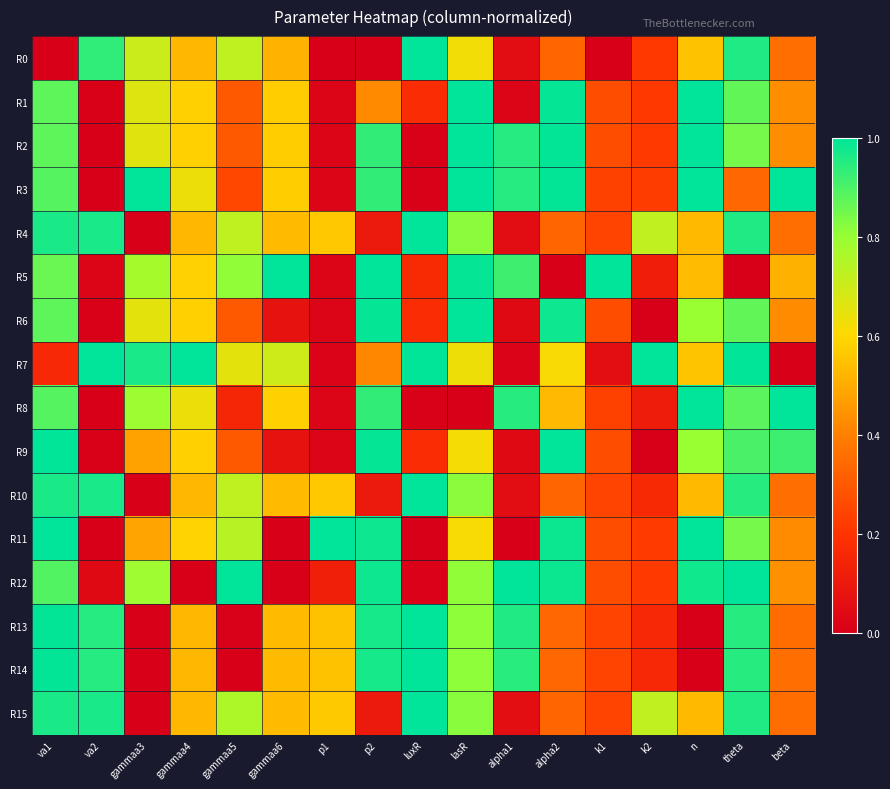

Which series has the widest spread of values?

R0